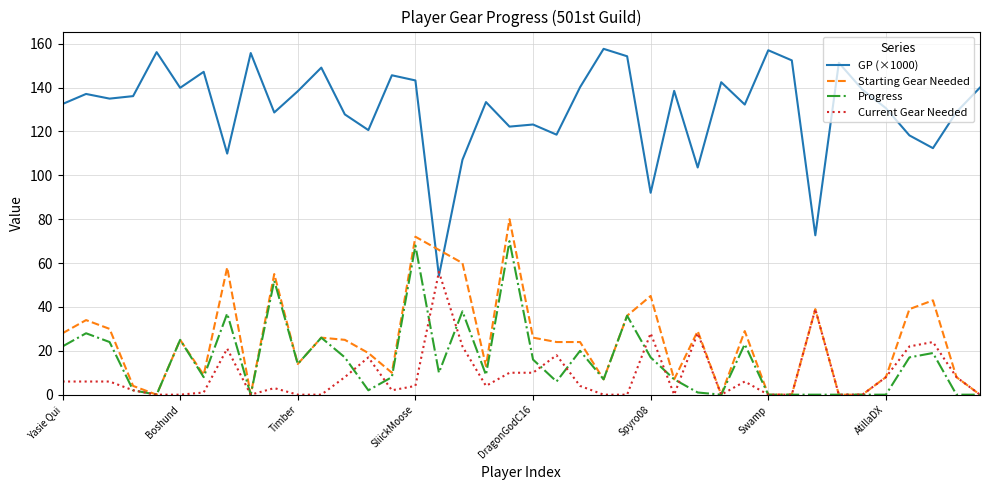

Which series has the largest total across all categories?

GP (×1000)